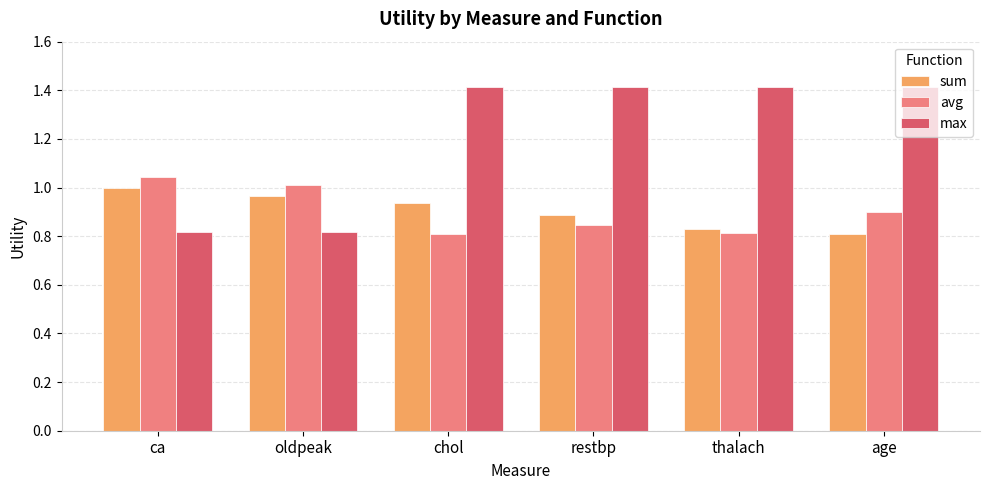

Does the chart contain any negative values?

No